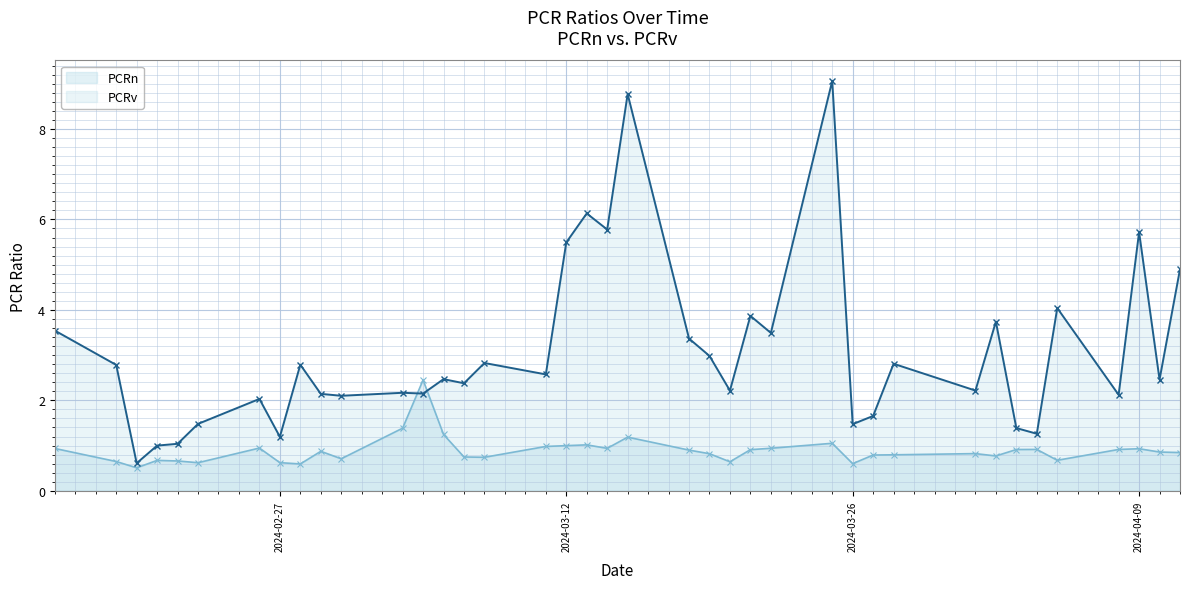

How many intersections are there between PCRn and PCRv?

2